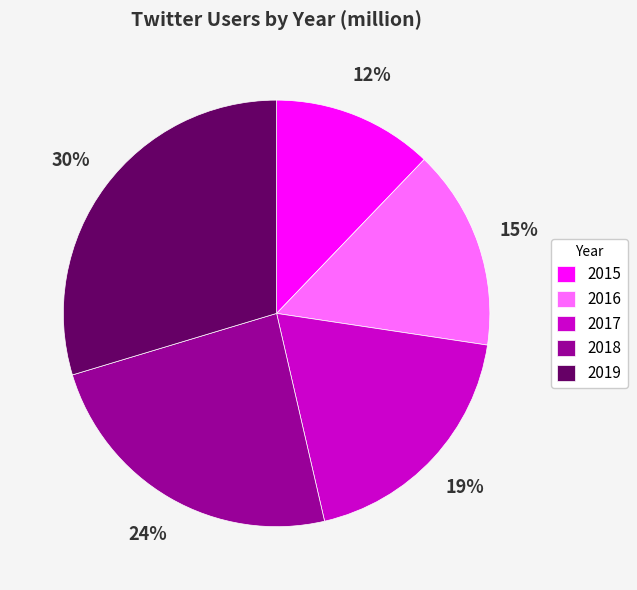

The 2019 slice represents 30% of the pie. True or false?

True